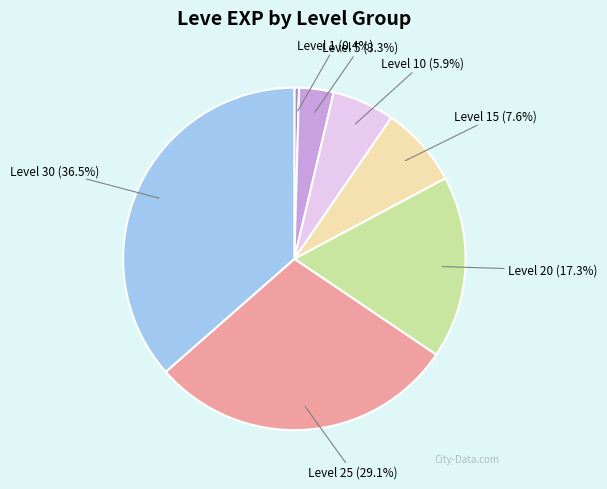

Which slice is the largest?

Level 30 (36.5%)